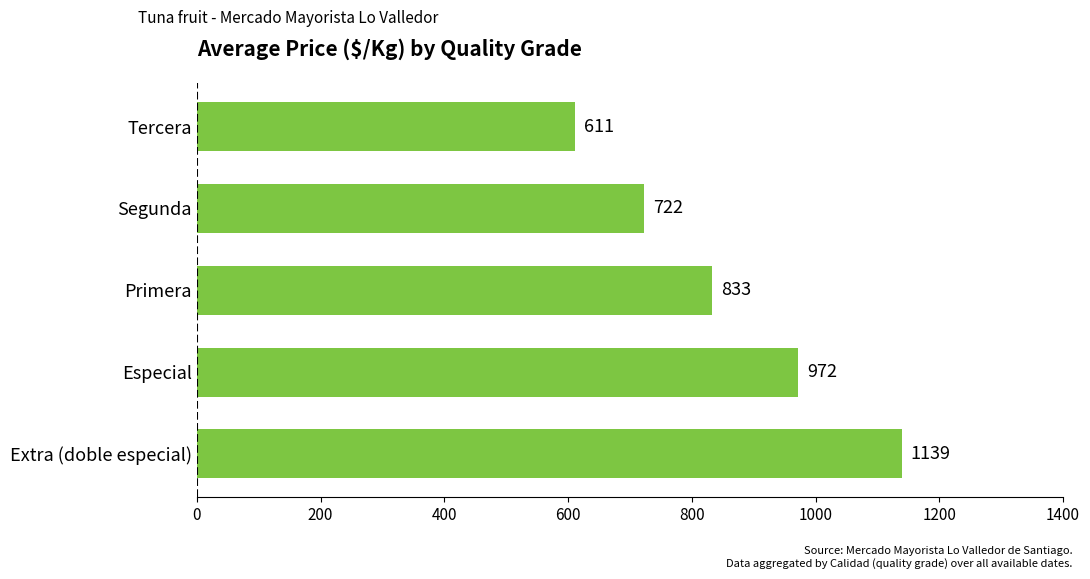

Reading bottom to top, transcribe all the data shown in this chart.

1139	972	833	722	611